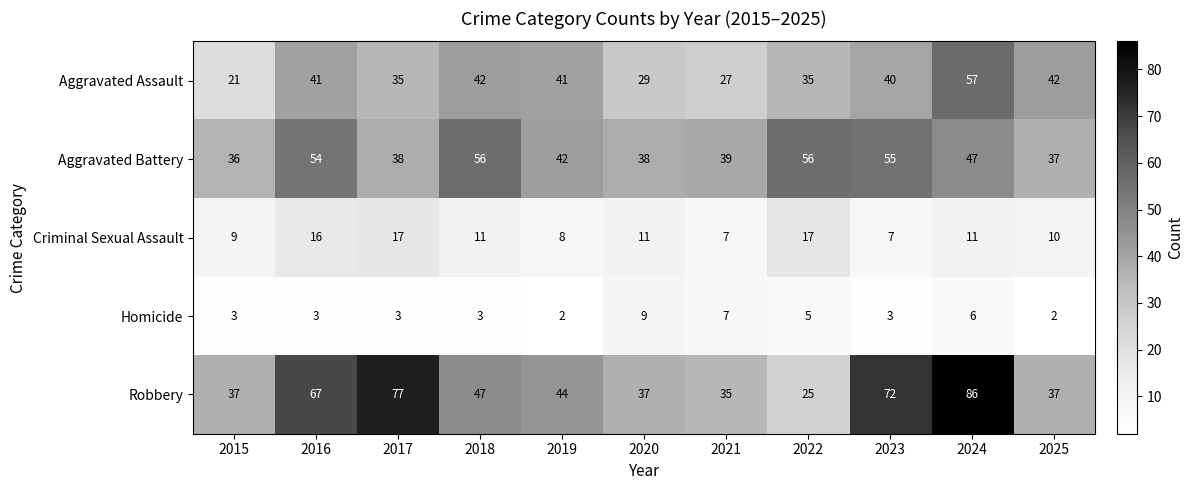

True or false: Robbery has a value of 116 at 2016.

False